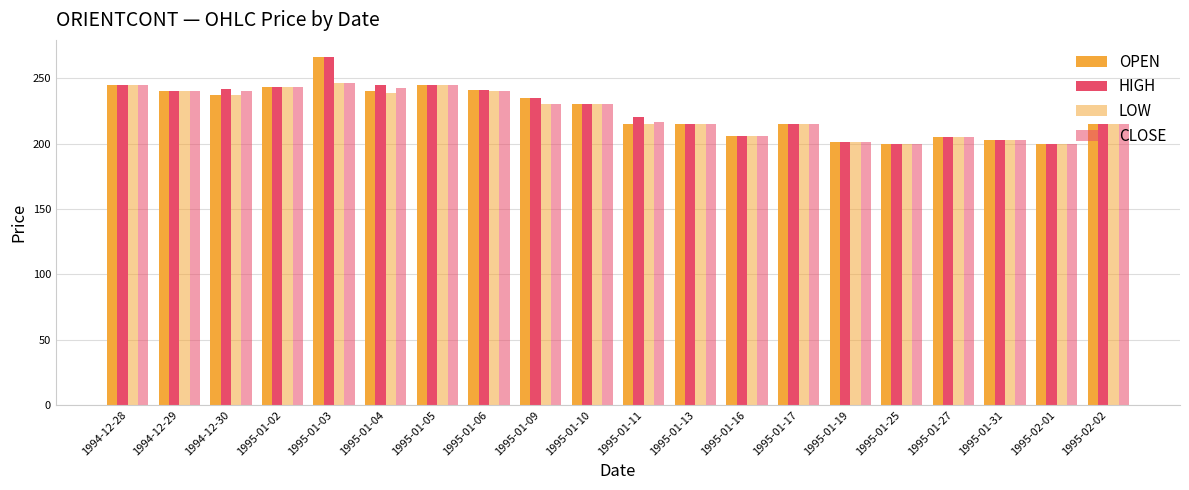

Reading left to right, transcribe all the data shown in this chart.

OPEN: 1994-12-28=244.5	1994-12-29=240.0	1994-12-30=237.5	1995-01-02=243.0	1995-01-03=266.0	1995-01-04=240.0	1995-01-05=245.0	1995-01-06=241.0	1995-01-09=235.0	1995-01-10=230.0	1995-01-11=215.0	1995-01-13=215.0	1995-01-16=206.0	1995-01-17=215.0	1995-01-19=201.0	1995-01-25=200.0	1995-01-27=205.0	1995-01-31=202.5	1995-02-01=200.0	1995-02-02=215.0
HIGH: 1994-12-28=244.9	1994-12-29=240.0	1994-12-30=242.0	1995-01-02=243.0	1995-01-03=266.0	1995-01-04=244.8	1995-01-05=245.0	1995-01-06=241.0	1995-01-09=235.0	1995-01-10=230.0	1995-01-11=220.0	1995-01-13=215.0	1995-01-16=206.0	1995-01-17=215.0	1995-01-19=201.0	1995-01-25=200.0	1995-01-27=205.0	1995-01-31=202.5	1995-02-01=200.0	1995-02-02=215.0
LOW: 1994-12-28=244.5	1994-12-29=240.0	1994-12-30=237.5	1995-01-02=243.0	1995-01-03=246.0	1995-01-04=239.0	1995-01-05=245.0	1995-01-06=240.0	1995-01-09=230.0	1995-01-10=230.0	1995-01-11=215.0	1995-01-13=215.0	1995-01-16=206.0	1995-01-17=215.0	1995-01-19=201.0	1995-01-25=200.0	1995-01-27=205.0	1995-01-31=202.5	1995-02-01=200.0	1995-02-02=215.0
CLOSE: 1994-12-28=244.8	1994-12-29=240.0	1994-12-30=240.0	1995-01-02=243.0	1995-01-03=246.0	1995-01-04=242.2	1995-01-05=245.0	1995-01-06=240.0	1995-01-09=230.0	1995-01-10=230.0	1995-01-11=216.2	1995-01-13=215.0	1995-01-16=206.0	1995-01-17=215.0	1995-01-19=201.0	1995-01-25=200.0	1995-01-27=205.0	1995-01-31=202.5	1995-02-01=200.0	1995-02-02=215.0